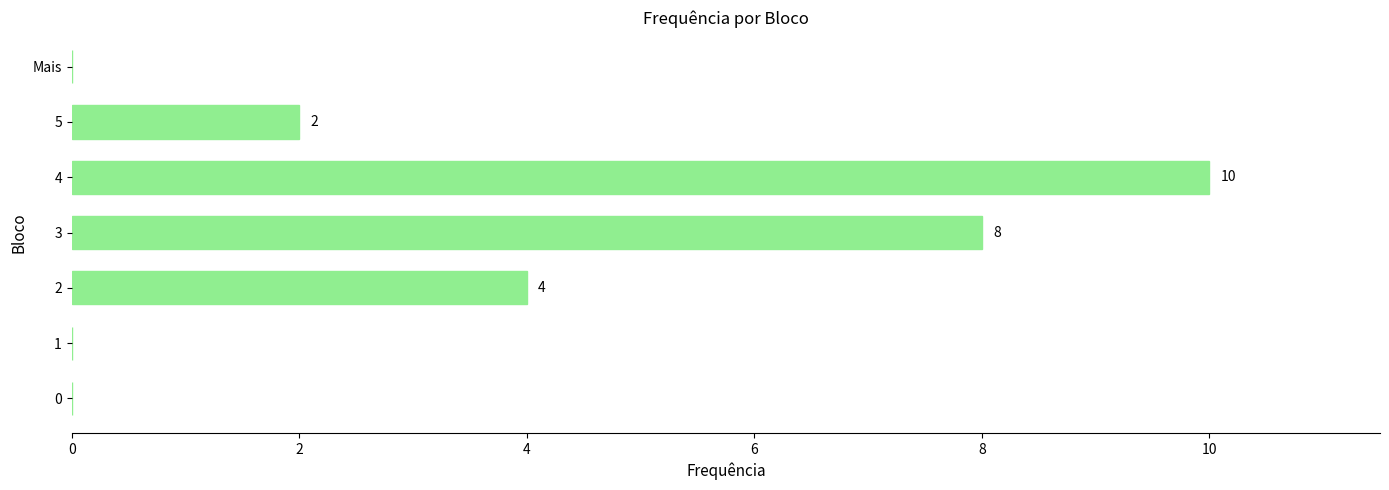

Does the chart contain stacked bars?

No